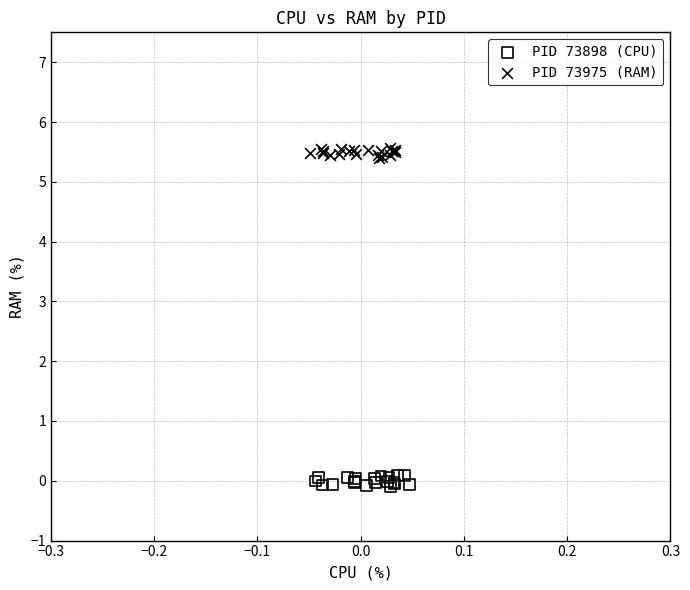

Which series contains the highest Y value?

PID 73975 (RAM)